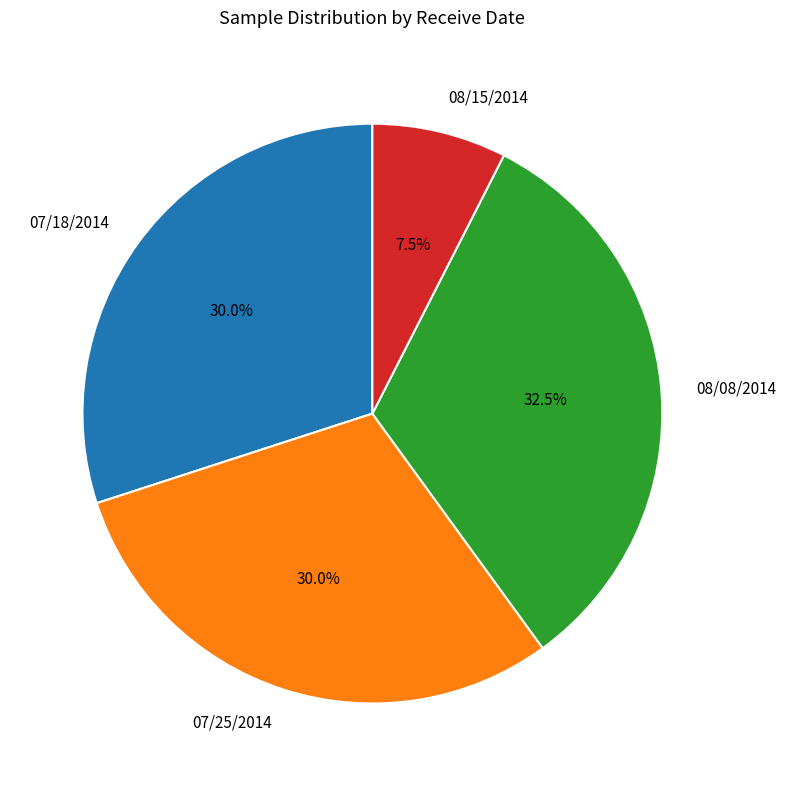

Is 07/18/2014 the majority of the pie?

No